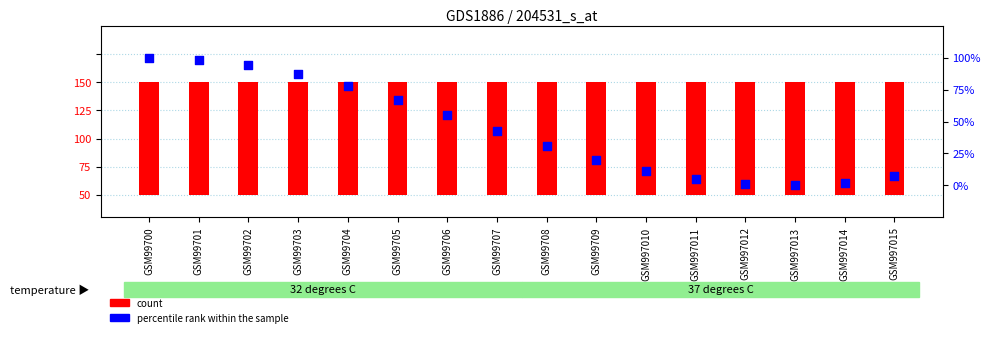

At which category is the sum across all series the highest?

GSM99700